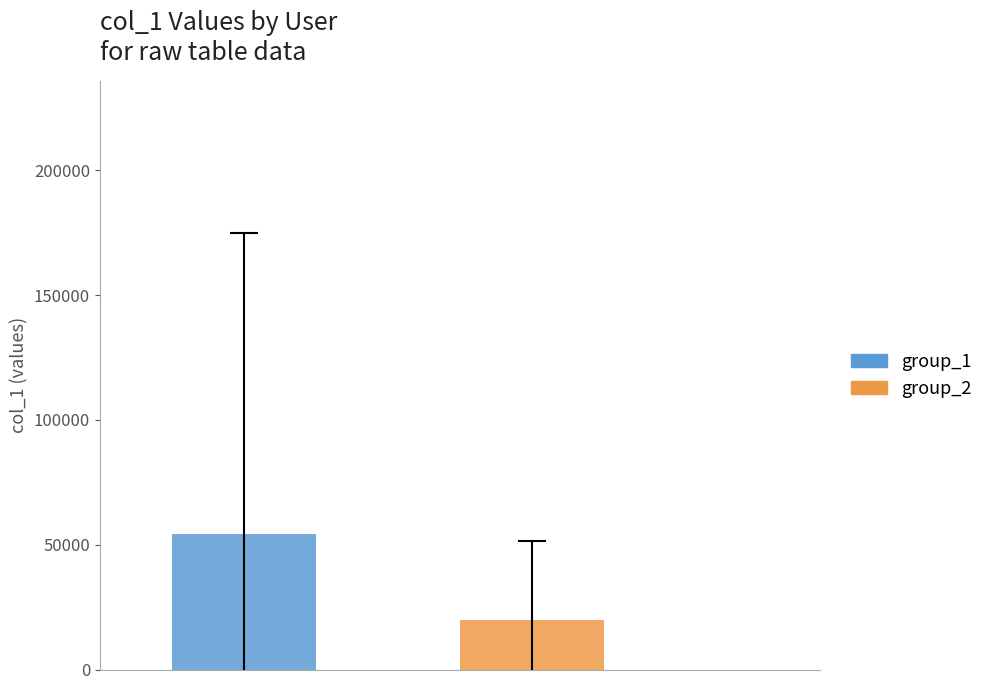

List the series in order of their overall mean, highest first.

group_1, group_2